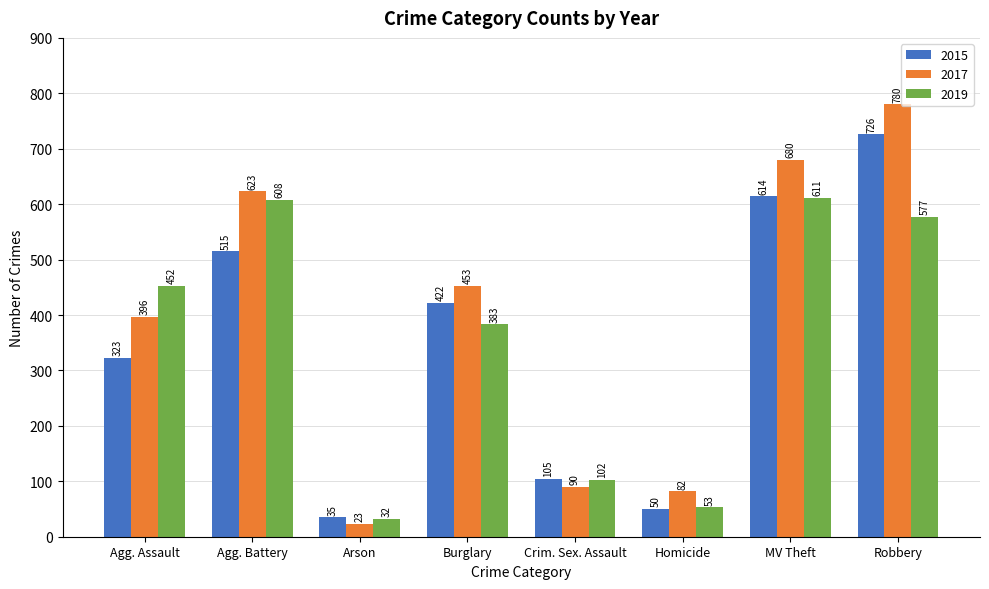

Where does the 2017 series first go above 453?

Agg. Battery